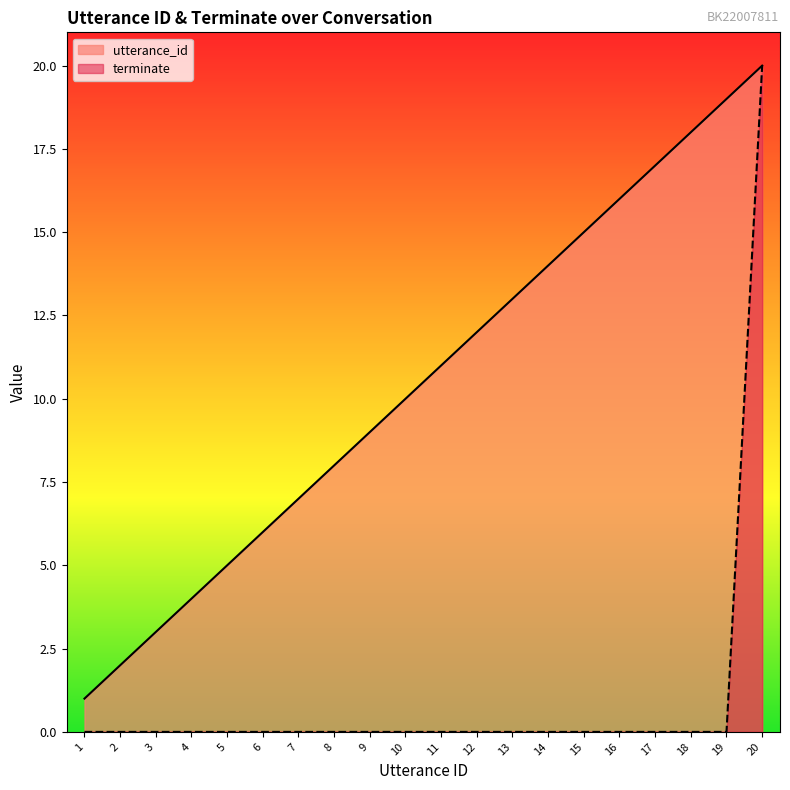

How many positive values does the terminate series have?

1